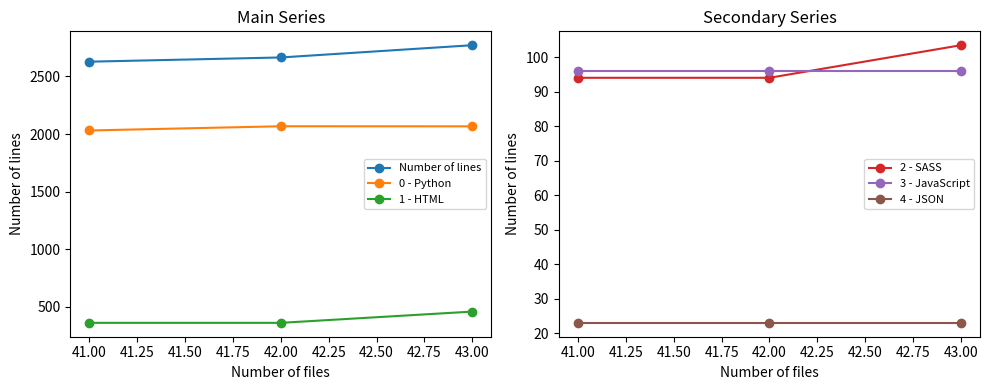

The value of 0 - Python at 41.00 is 2031.3. True or false?

True